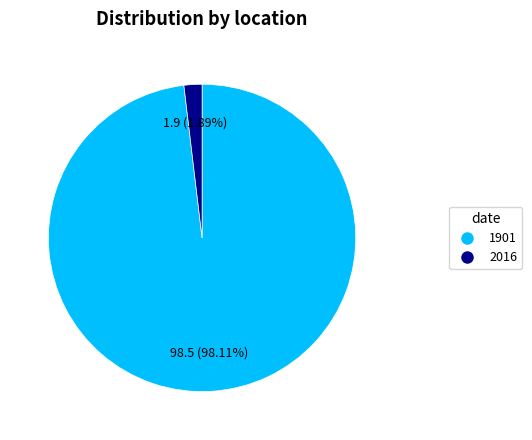

What percentage is the 1901 slice, to the nearest percent?

98%